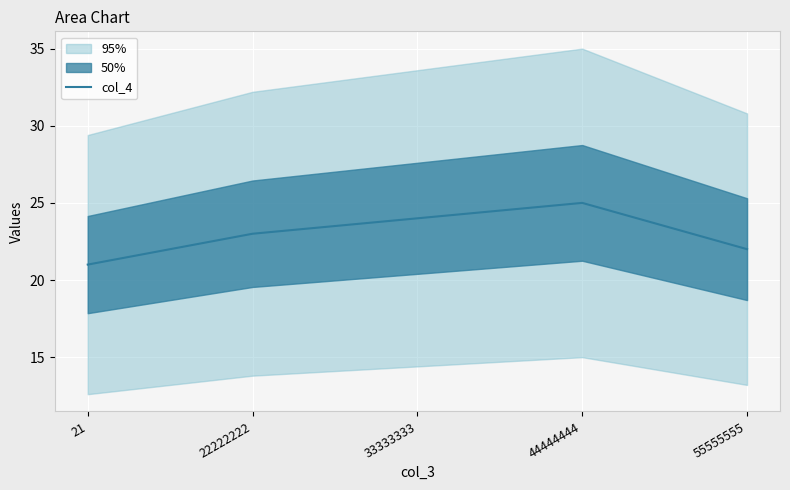

True or false: the data shows 32 at 22222222.

False